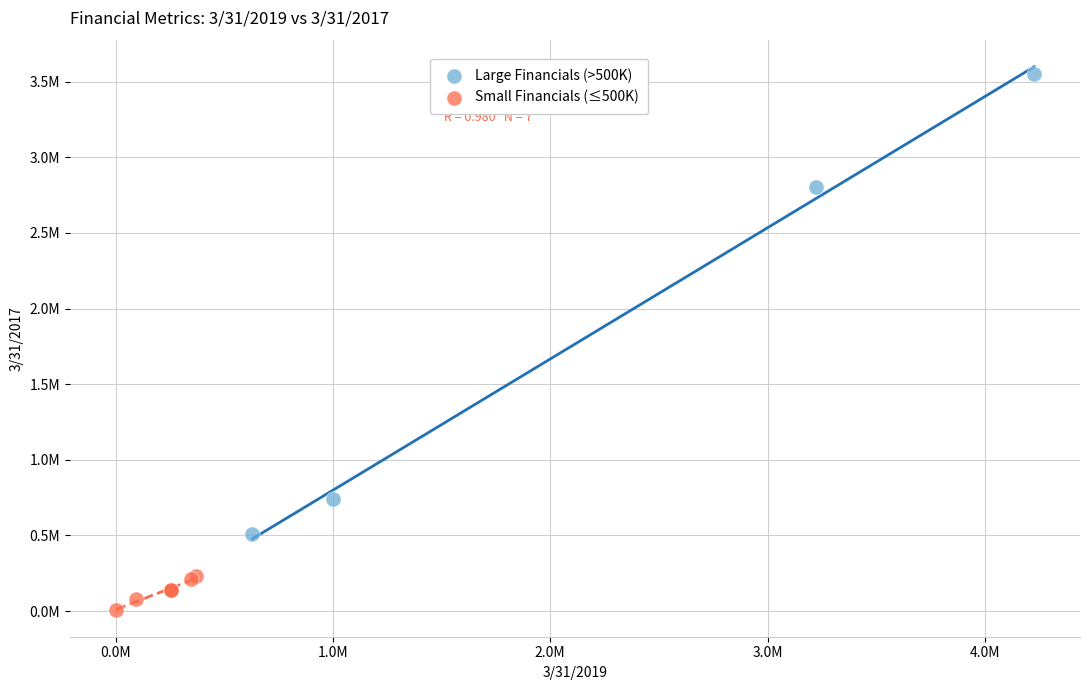

Which series reaches the minimum Y coordinate?

Small Financials (≤500K)